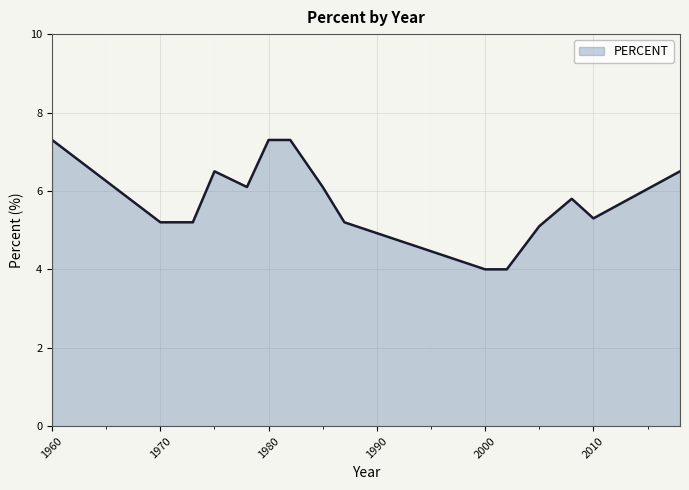

What is the difference between the maximum and minimum values?

3.3